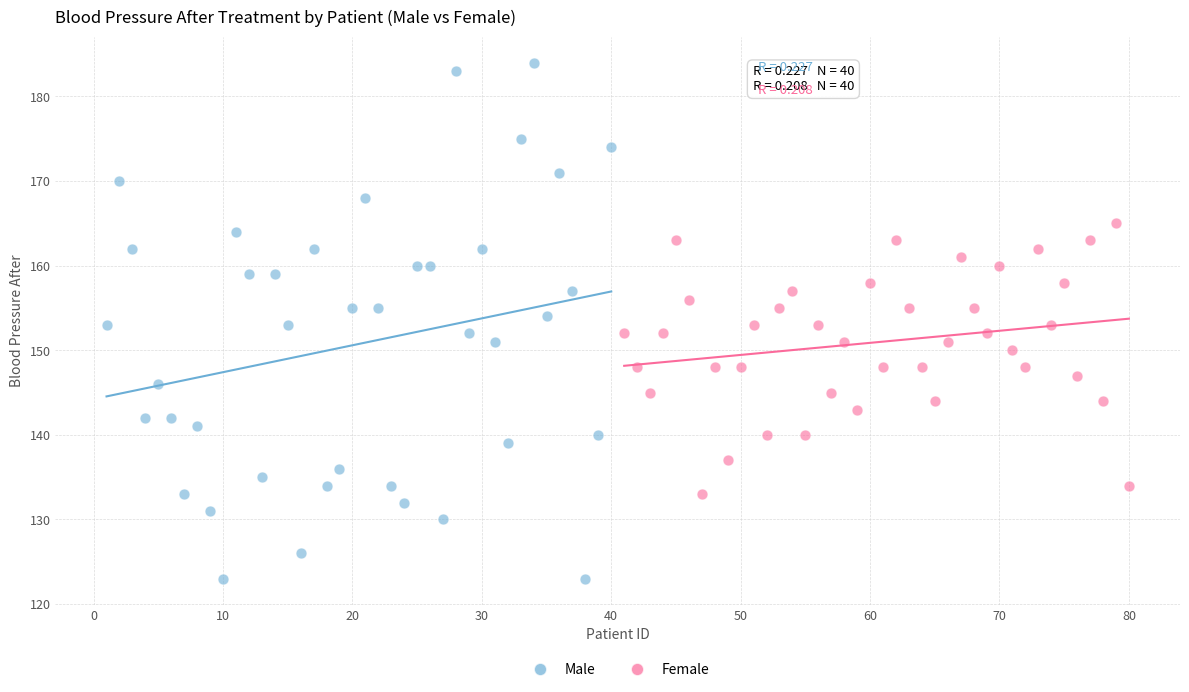

Which series has the widest spread of Y values?

Male